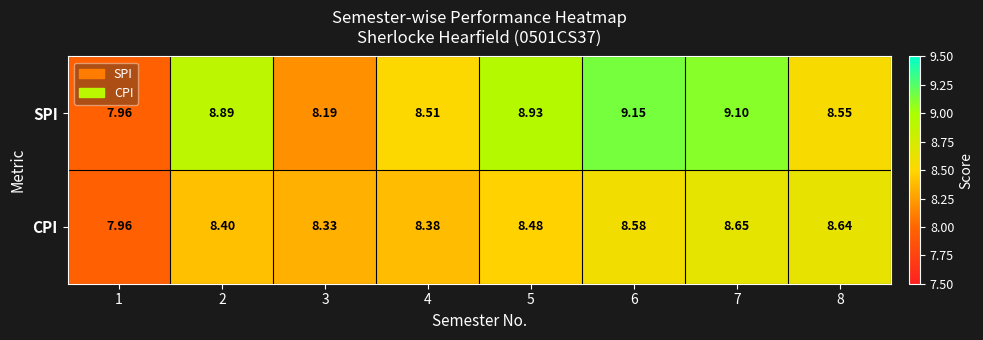

List the series in order of their peak value, highest first.

SPI, CPI